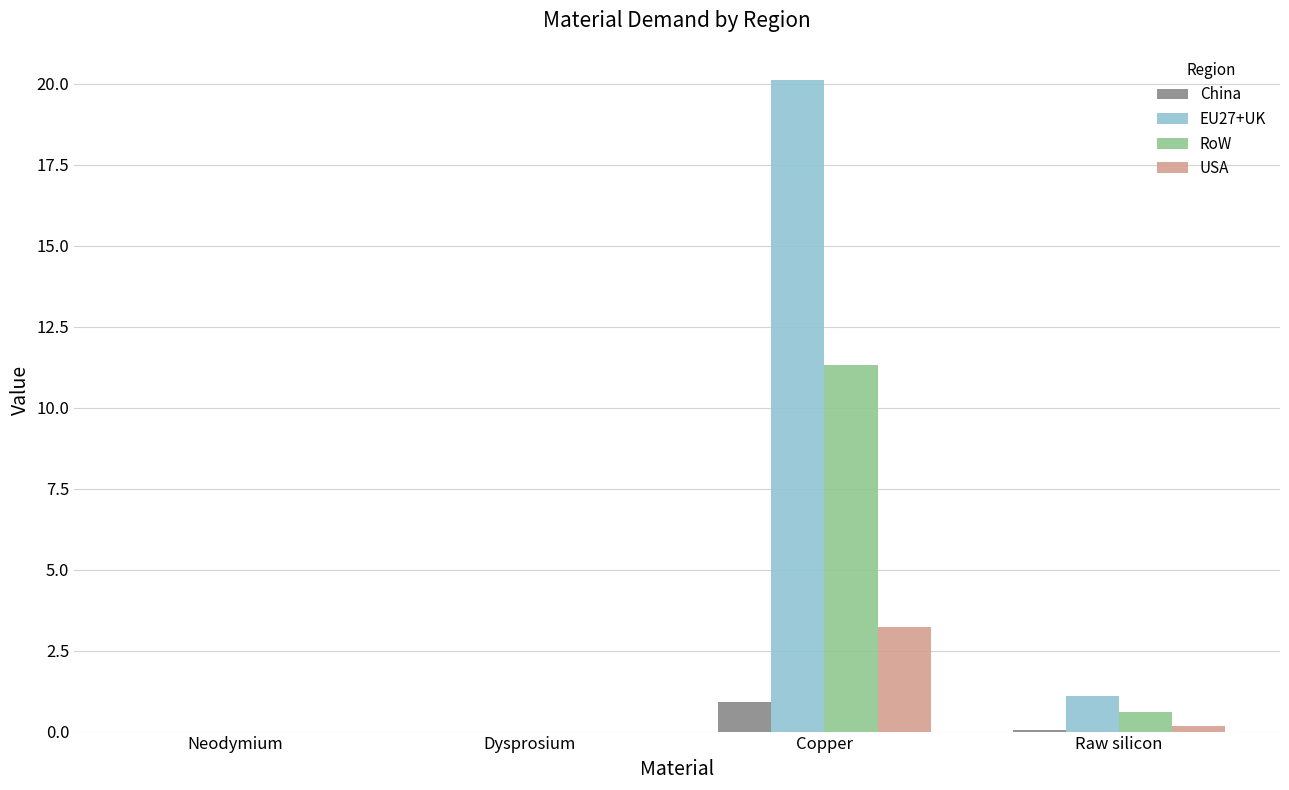

Is it true that USA equals 0.2 at Raw silicon?

True